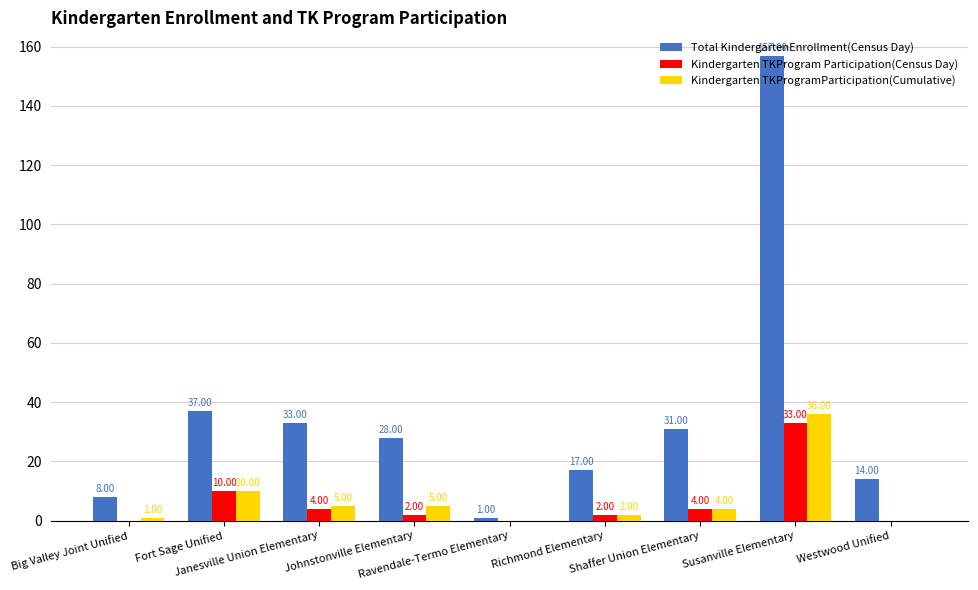

What is the maximum value for Kindergarten TKProgram Participation(Census Day)?

33